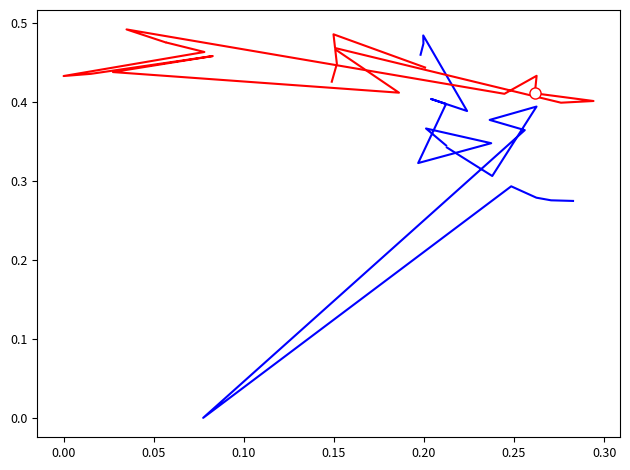

Does the chart have visible grid lines?

No